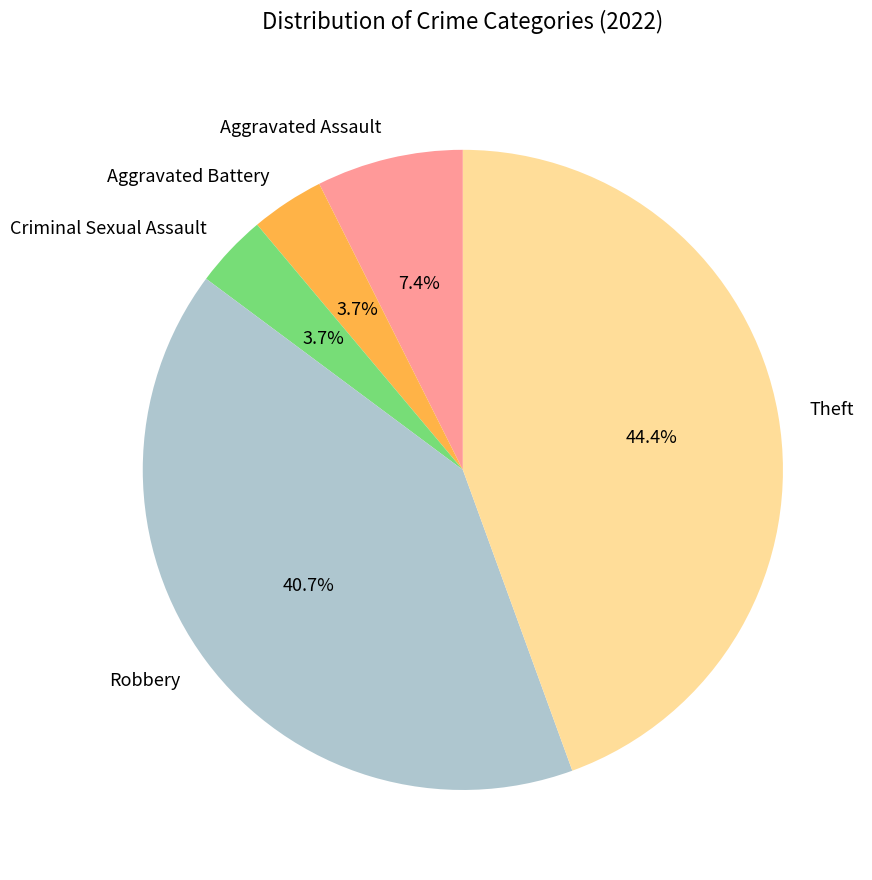

What percentage is NOT represented by Aggravated Assault?

92.6%